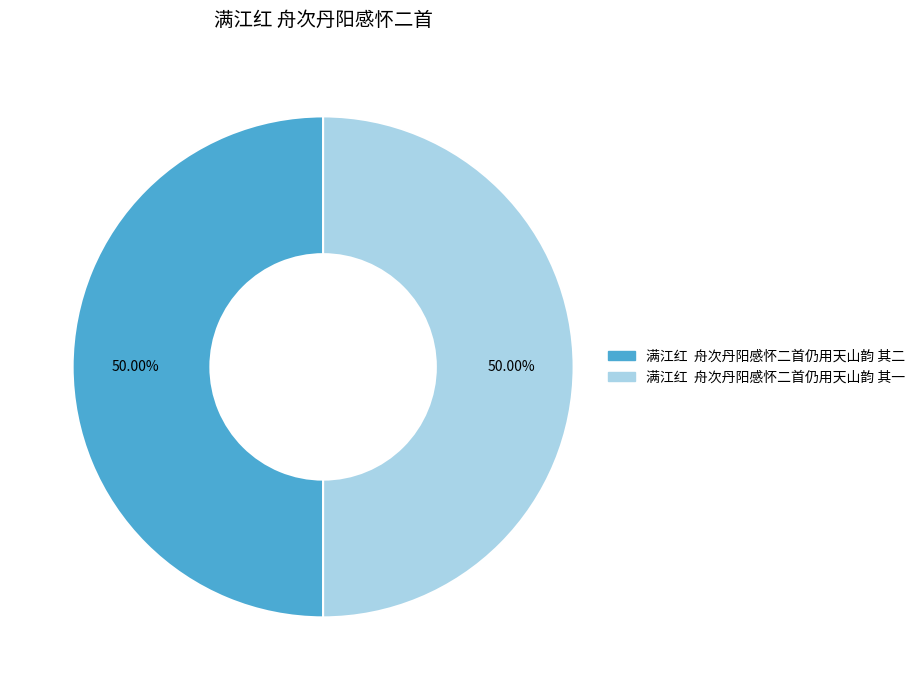

Approximately how many times larger is the value at 满江红 舟次丹阳感怀二首仍用天山韵 其一 compared to 满江红 舟次丹阳感怀二首仍用天山韵 其二?

1.0